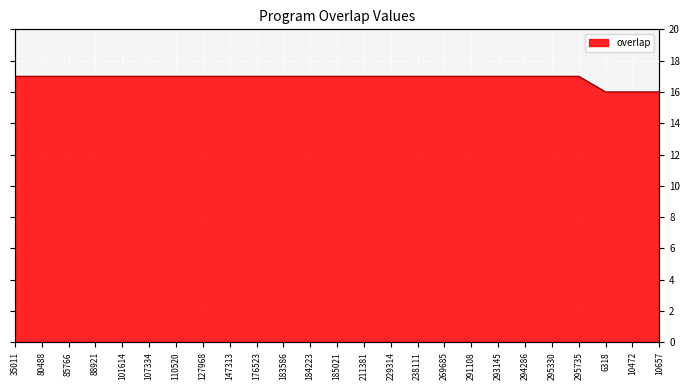

Which has a higher value, 80488 or 10472?

80488